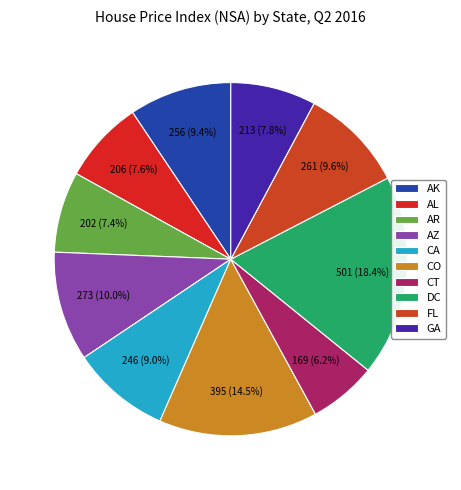

How much of the chart is everything except GA?

92.2%